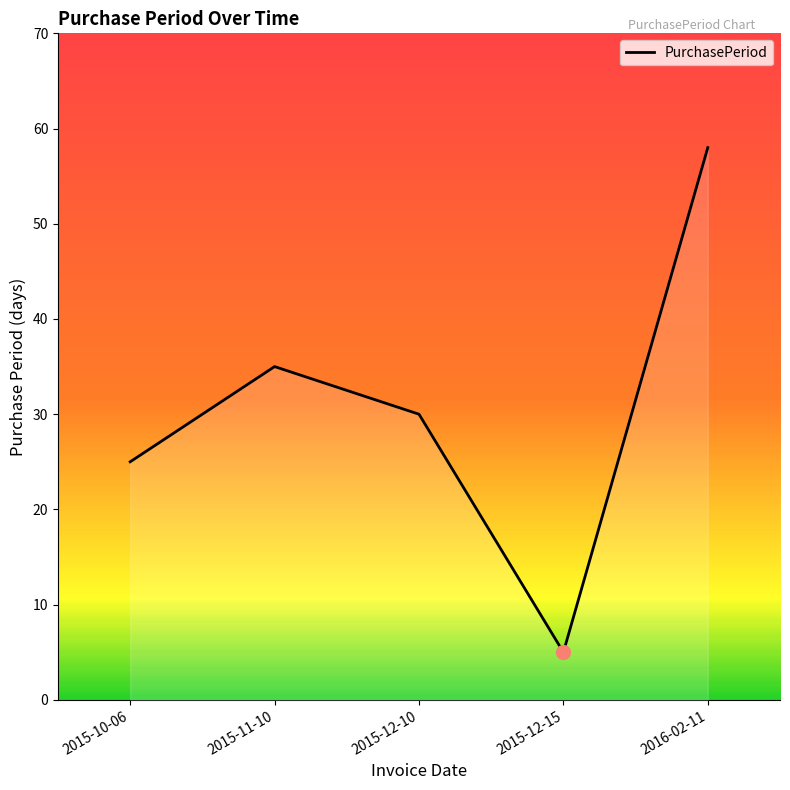

How many series are shown in this chart?

1